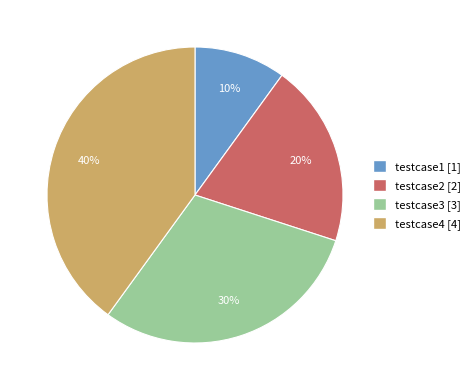

Which slice is the largest?

testcase4